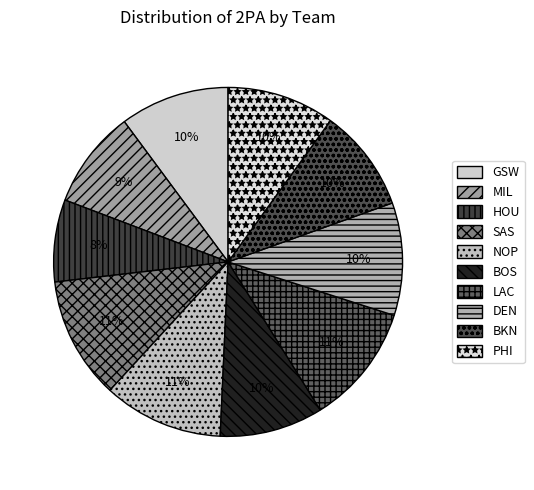

Approximately how many times larger is the value at MIL compared to NOP?

0.8